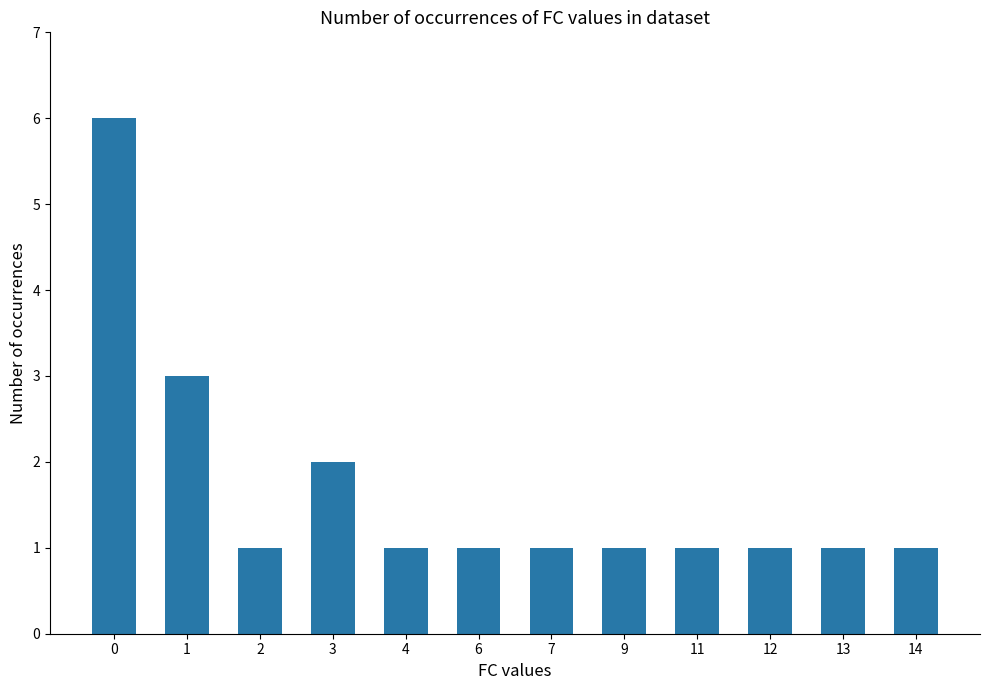

The chart shows a value of 1 at 3. True or false?

False